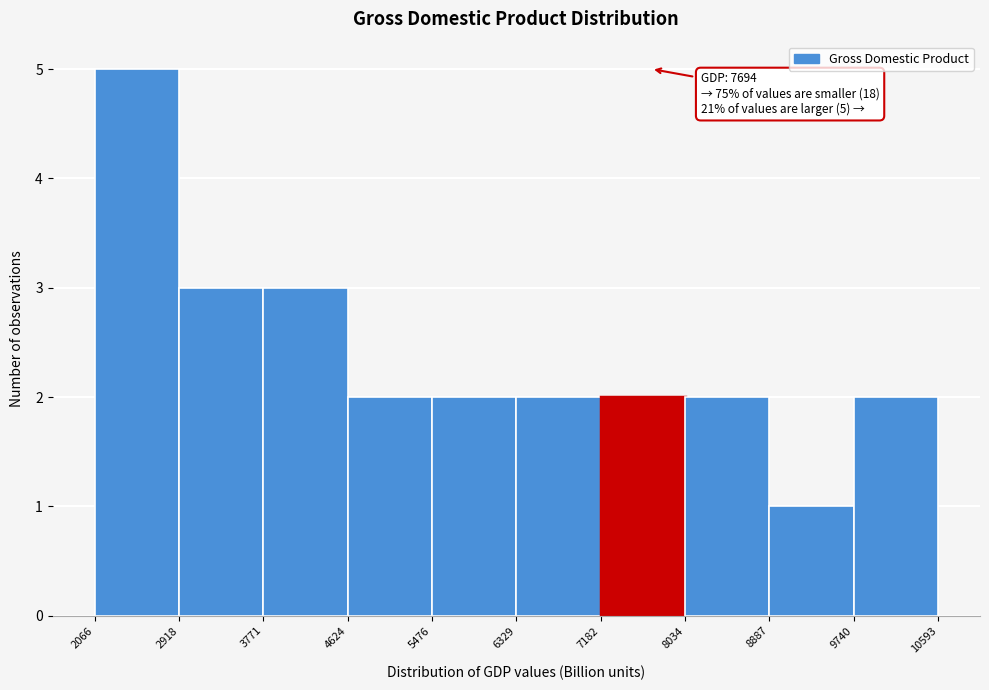

Which range on the x-axis has the tallest bar?

2066 to 2918